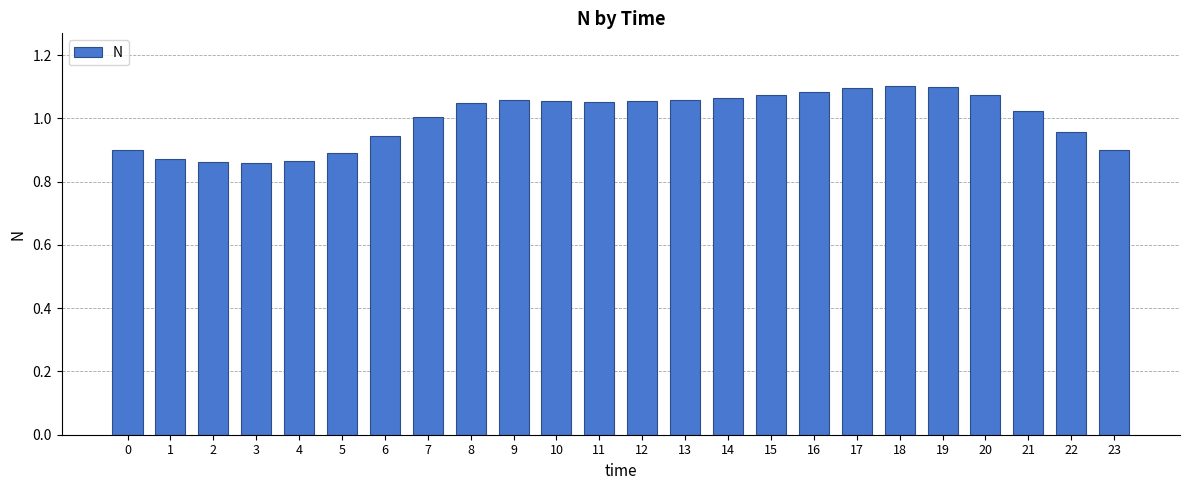

How many values exceed 1?

15